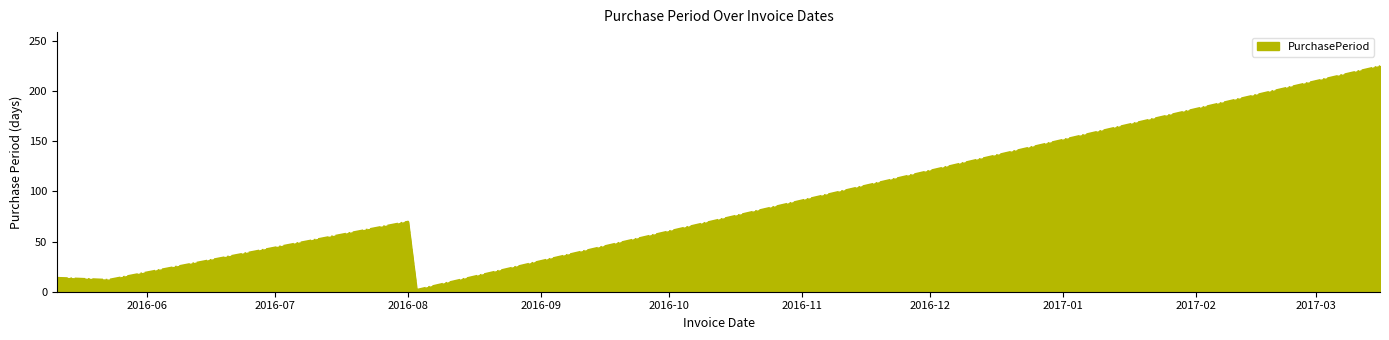

How many interior local peaks (higher than both neighbors) does the data have?

1